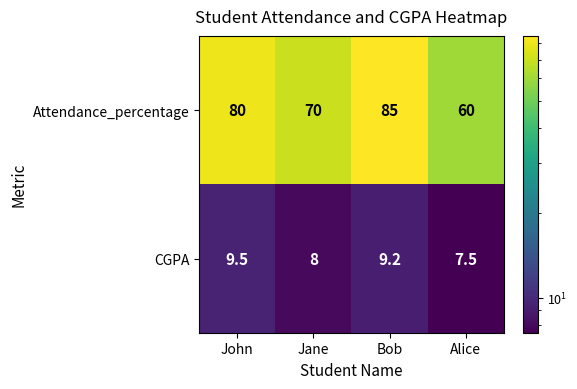

How many distinct data groups are displayed?

2